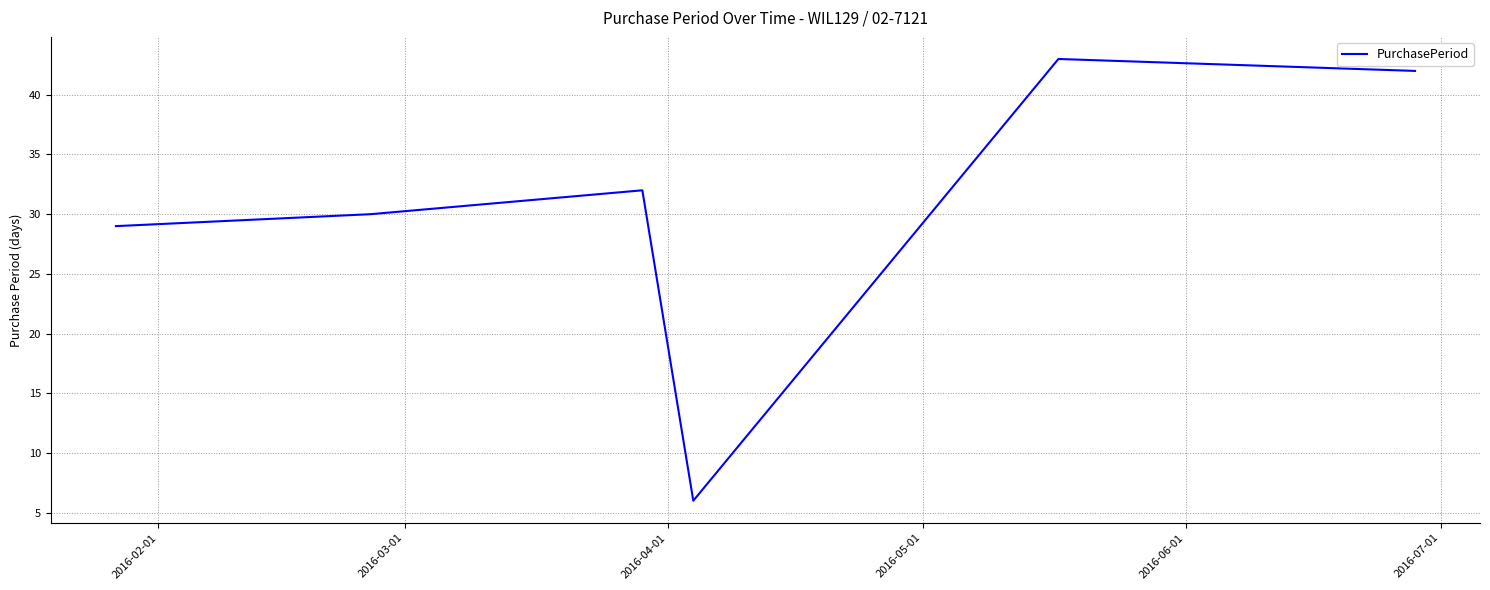

True or false: the data has more than 2 interior local peaks.

False